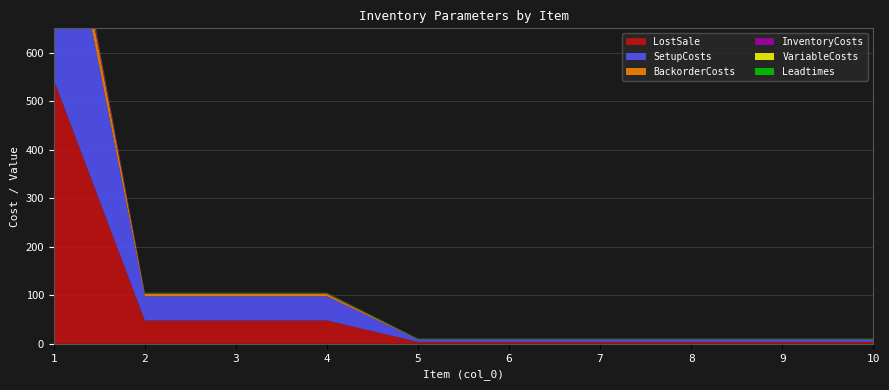

Reading left to right, list all the values displayed in this chart.

InventoryCosts: 13.6	1.2	1.2	1.2	0.1	0.1	0.1	0.1	0.1	0.1
SetupCosts: 500.0	50.0	50.0	50.0	5.0	5.0	5.0	5.0	5.0	5.0
BackorderCosts: 54.4	4.8	4.8	4.8	0.4	0.4	0.4	0.4	0.4	0.4
LostSale: 544.0	48.0	48.0	48.0	4.0	4.0	4.0	4.0	4.0	4.0
VariableCosts: 3.6	0.2	0.2	0.2	0.0	0.0	0.0	0.0	0.0	0.0
Leadtimes: 0.0	1.0	1.0	1.0	1.0	1.0	1.0	1.0	1.0	1.0